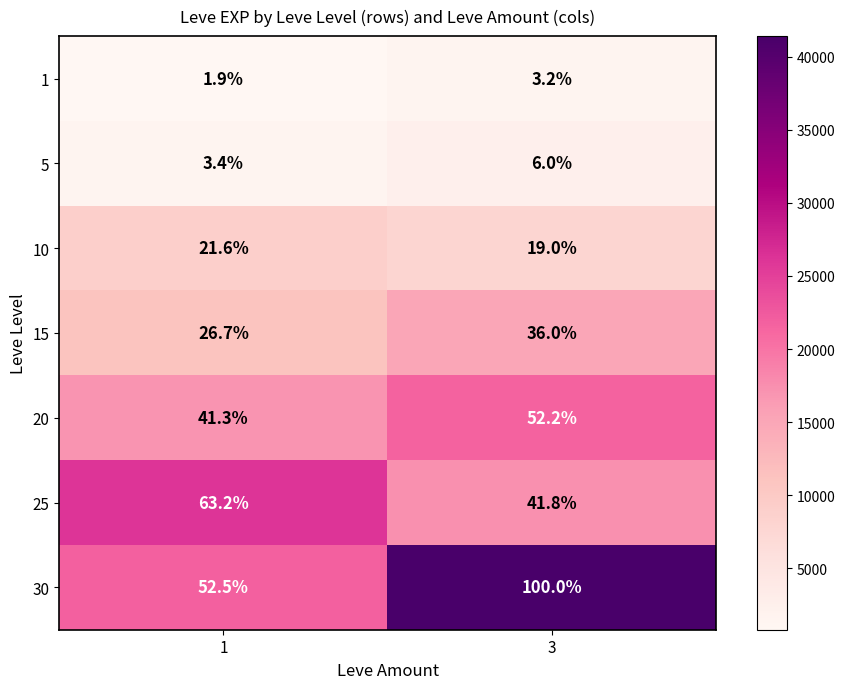

At which label does 30 reach its peak?

3